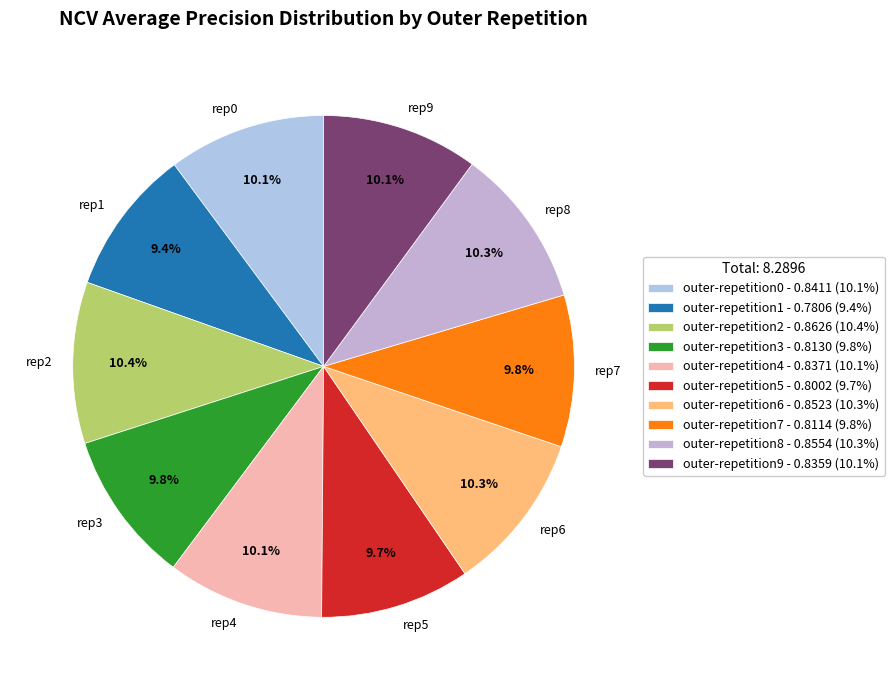

To the nearest percent, what portion does outer-repetition0 represent?

10%